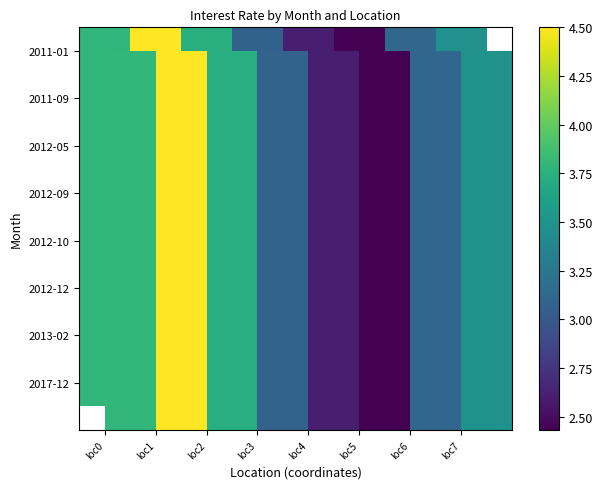

At which label does 2011-09 first exceed 3?

loc0